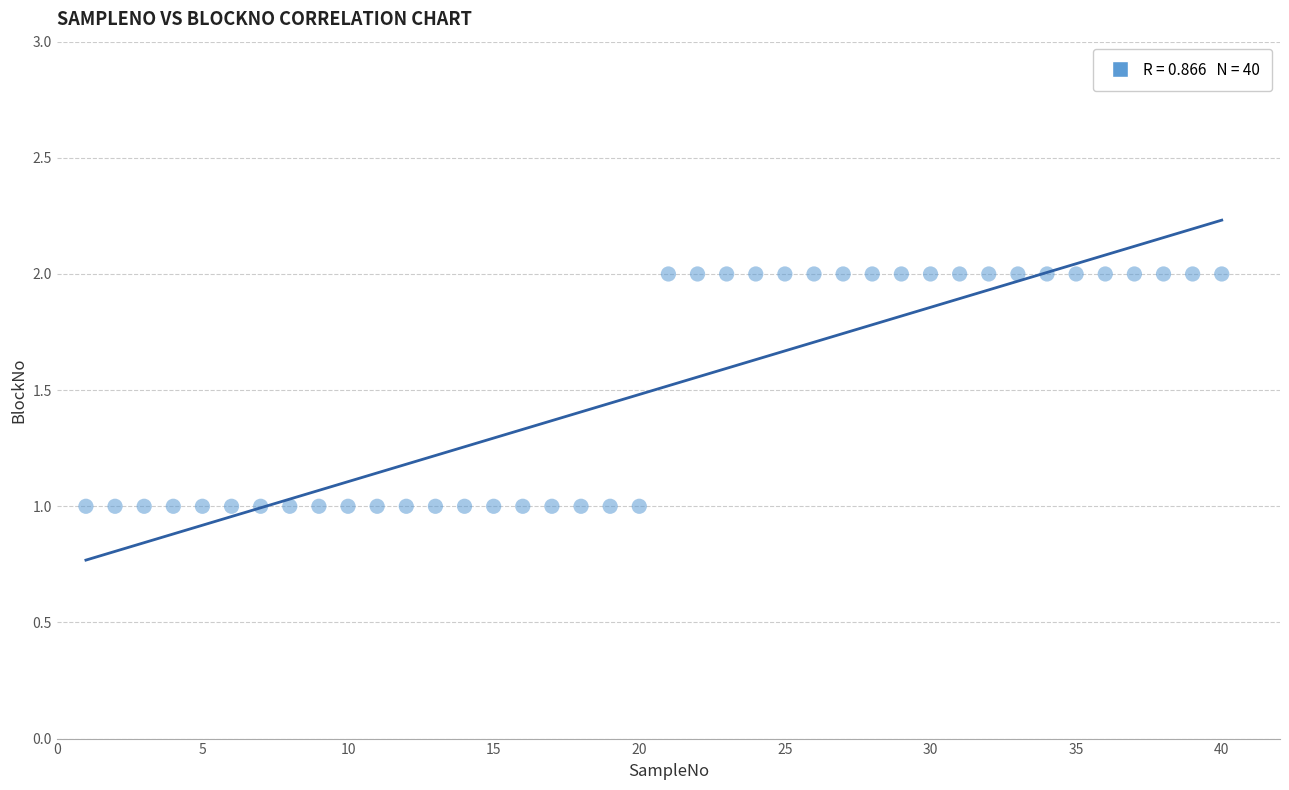

What is the range of X values (max minus min)?

39